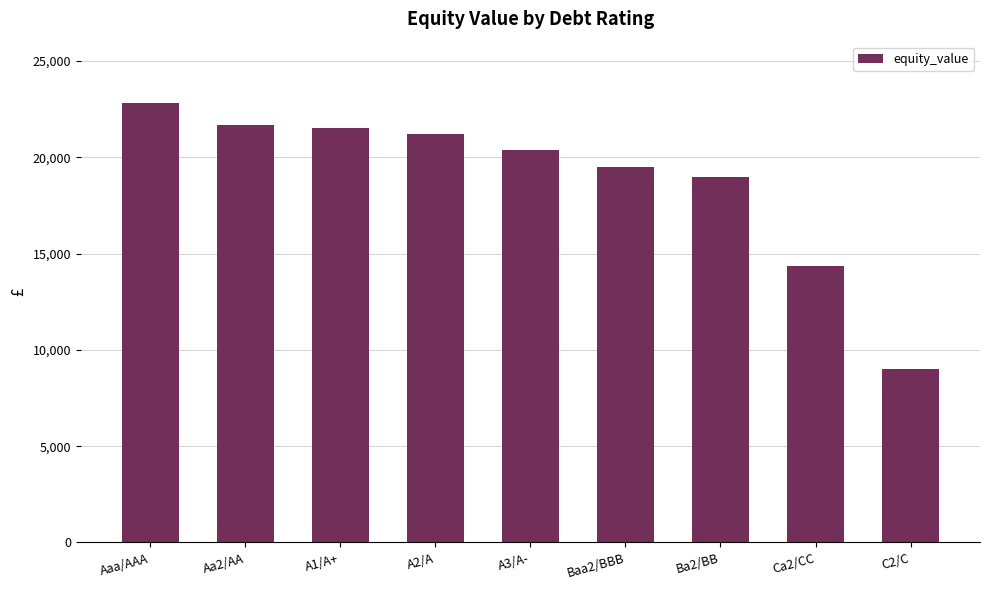

What is the sum of all values?

169428.1